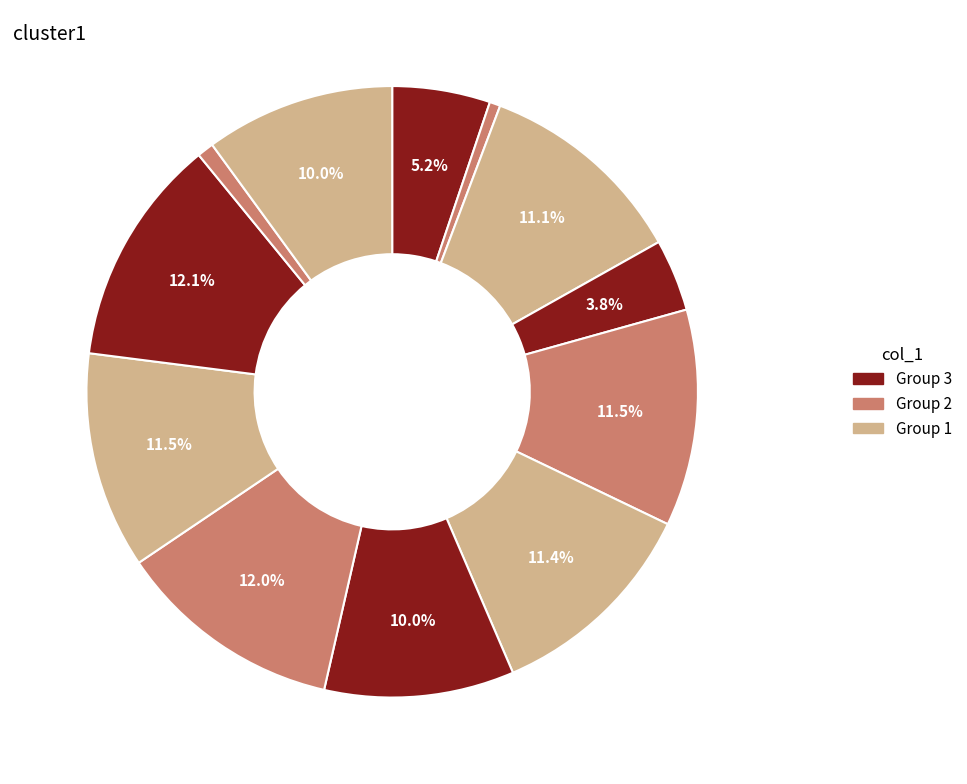

How many slices are in this pie chart?

12